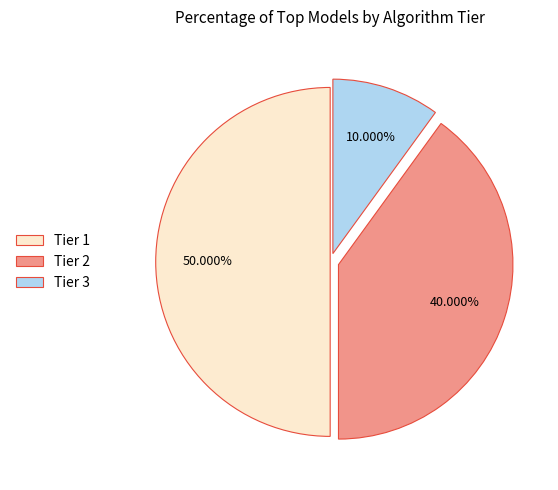

How many segments does this pie chart have?

3